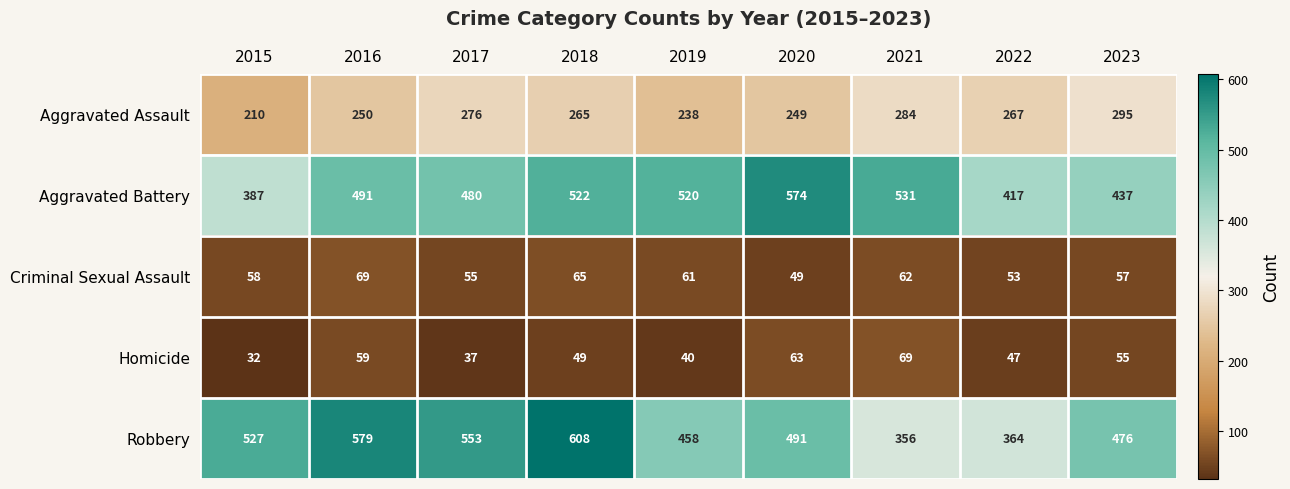

How many data points does each series have?

9